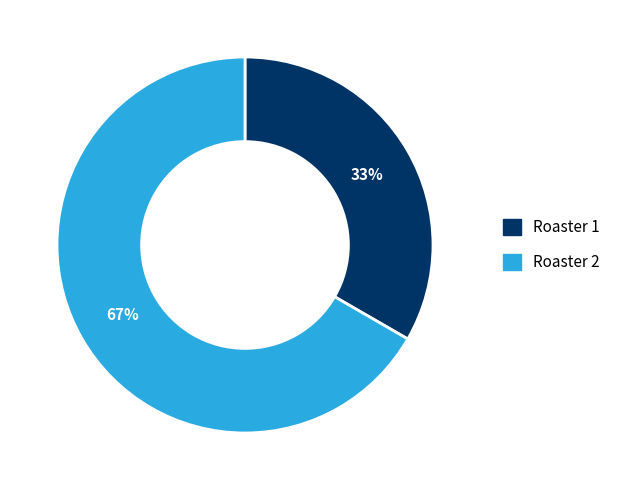

Does any single category account for the majority?

Yes